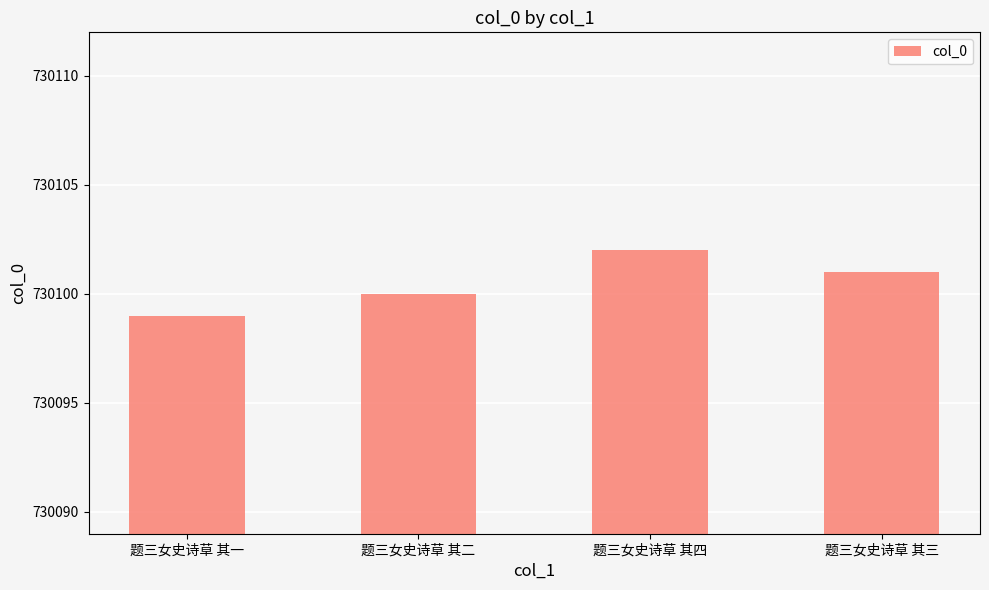

What value does the data have at 题三女史诗草 其三?

730101